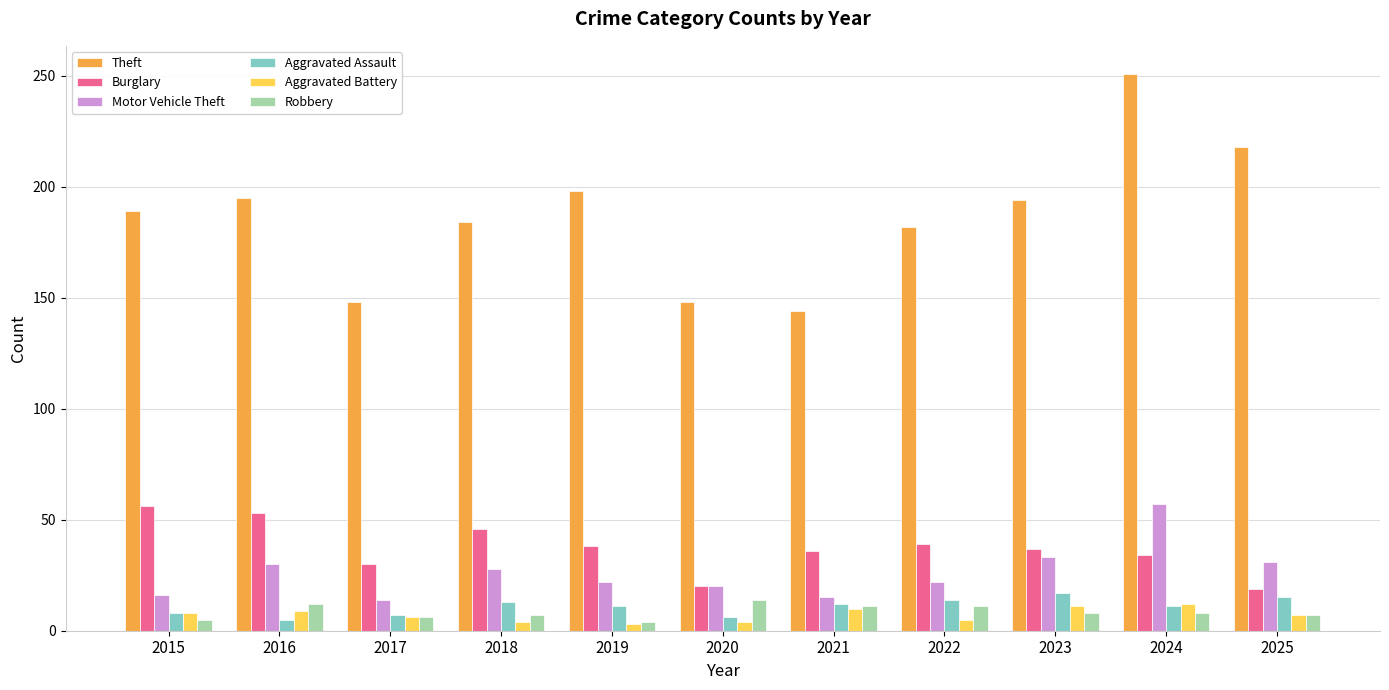

What is the sum of all Theft values?

2051